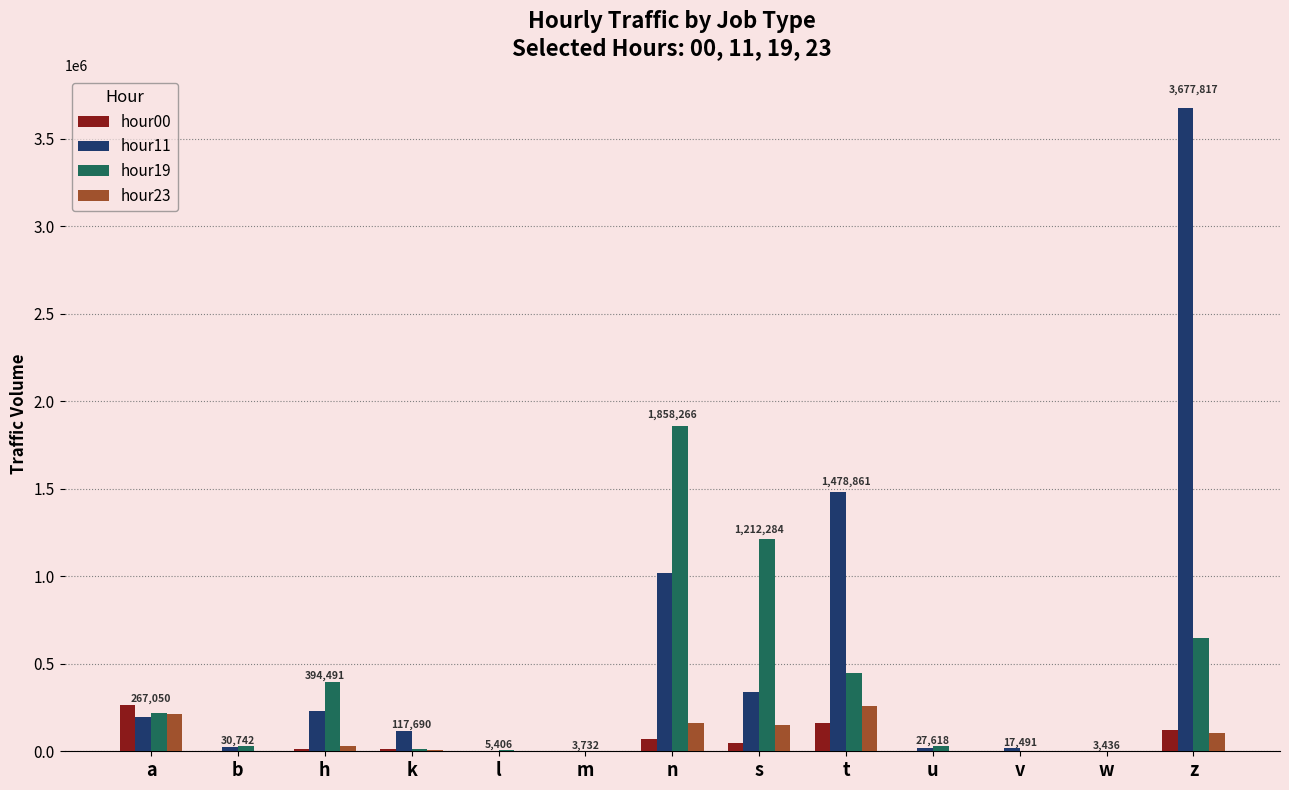

What is the total value across all series at b?

57202